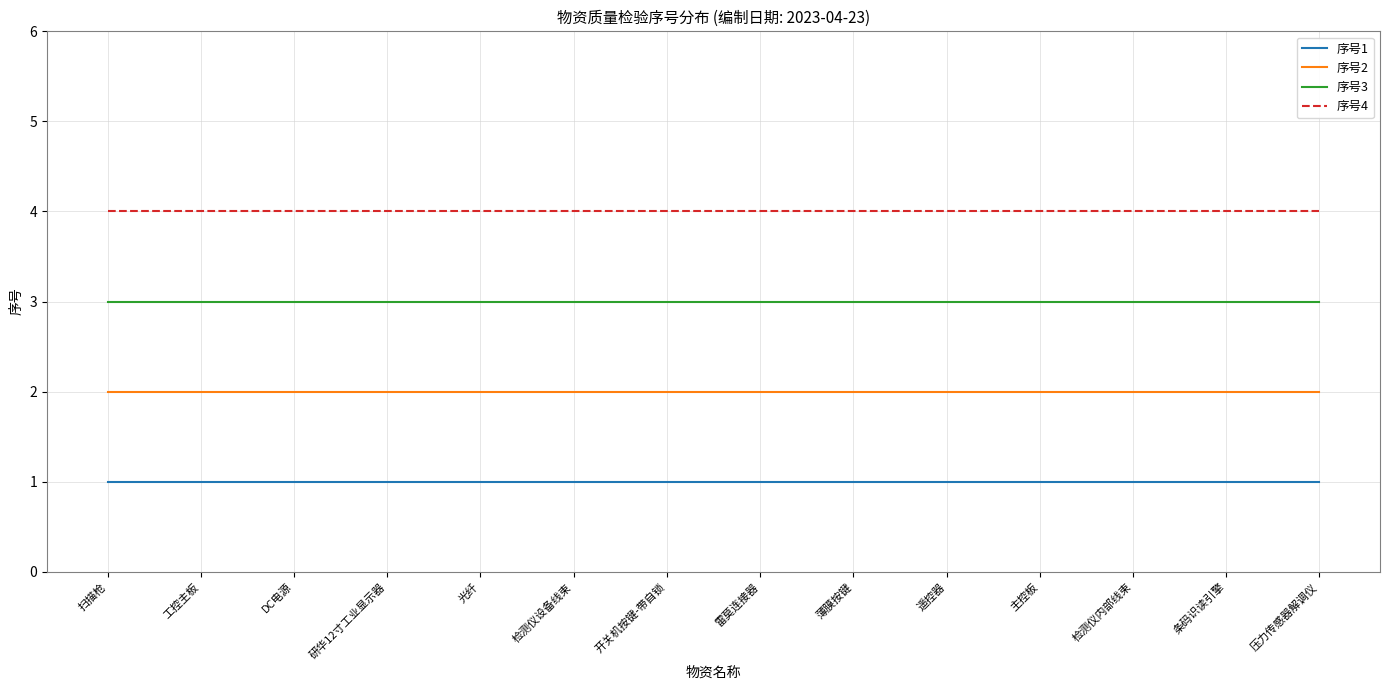

What is the minimum value for 序号2?

2